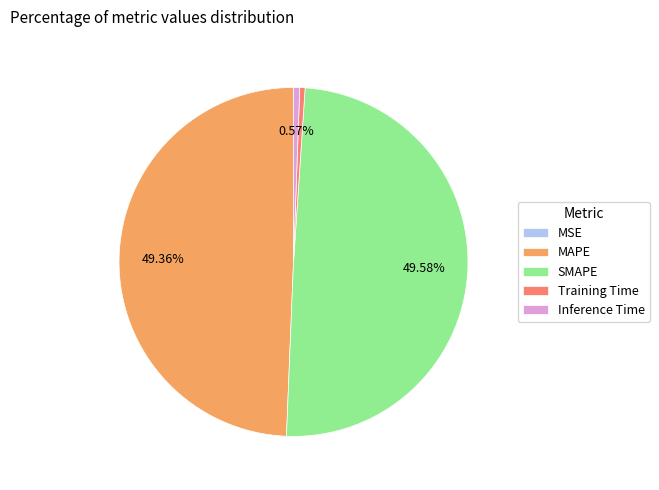

True or false: SMAPE accounts for 50% of the total.

True